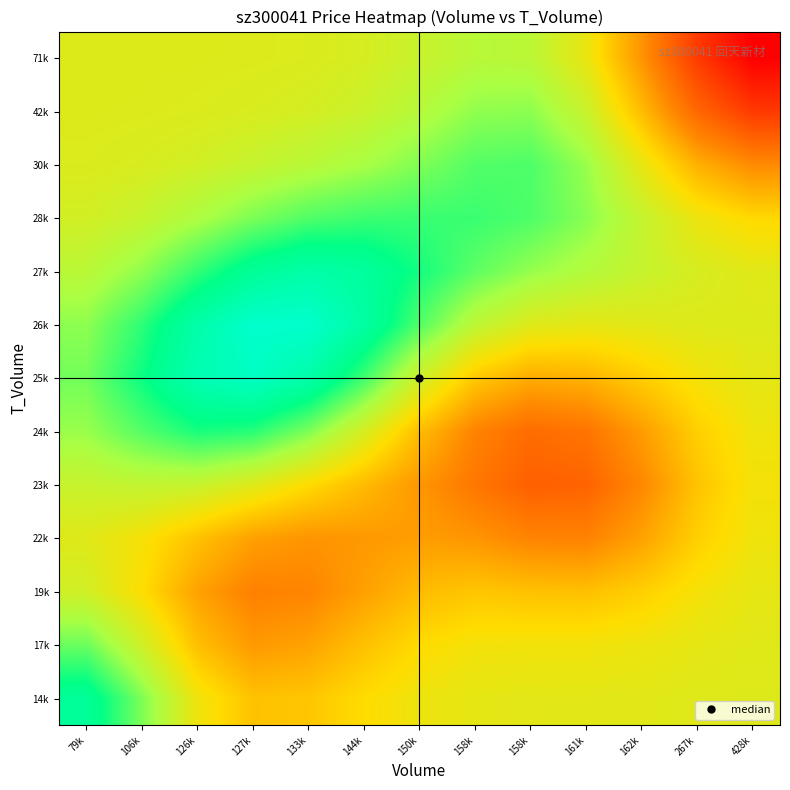

Reading left to right, list all the values displayed in this chart.

14k: 79k=17.4	106k=17.3	126k=17.2	127k=17.1	133k=17.1	144k=17.2	150k=17.2	158k=17.2	158k=17.2	161k=17.2	162k=17.2	267k=17.2	428k=17.2
17k: 79k=17.3	106k=17.2	126k=17.1	127k=17.1	133k=17.1	144k=17.1	150k=17.2	158k=17.2	158k=17.2	161k=17.2	162k=17.2	267k=17.2	428k=17.2
19k: 79k=17.2	106k=17.2	126k=17.1	127k=17.0	133k=17.1	144k=17.1	150k=17.1	158k=17.1	158k=17.1	161k=17.1	162k=17.2	267k=17.2	428k=17.2
22k: 79k=17.2	106k=17.2	126k=17.1	127k=17.1	133k=17.1	144k=17.1	150k=17.1	158k=17.1	158k=17.1	161k=17.1	162k=17.1	267k=17.2	428k=17.2
23k: 79k=17.3	106k=17.3	126k=17.3	127k=17.2	133k=17.2	144k=17.1	150k=17.1	158k=17.0	158k=17.0	161k=17.0	162k=17.1	267k=17.1	428k=17.2
24k: 79k=17.3	106k=17.4	126k=17.4	127k=17.4	133k=17.3	144k=17.2	150k=17.1	158k=17.1	158k=17.0	161k=17.0	162k=17.1	267k=17.2	428k=17.2
25k: 79k=17.3	106k=17.4	126k=17.5	127k=17.5	133k=17.5	144k=17.4	150k=17.2	158k=17.1	158k=17.1	161k=17.1	162k=17.2	267k=17.2	428k=17.2
26k: 79k=17.3	106k=17.4	126k=17.5	127k=17.5	133k=17.5	144k=17.5	150k=17.4	158k=17.3	158k=17.2	161k=17.2	162k=17.2	267k=17.2	428k=17.2
27k: 79k=17.3	106k=17.3	126k=17.4	127k=17.4	133k=17.5	144k=17.5	150k=17.4	158k=17.3	158k=17.3	161k=17.3	162k=17.3	267k=17.2	428k=17.2
28k: 79k=17.2	106k=17.3	126k=17.3	127k=17.3	133k=17.4	144k=17.4	150k=17.4	158k=17.4	158k=17.4	161k=17.3	162k=17.3	267k=17.2	428k=17.2
30k: 79k=17.2	106k=17.2	126k=17.2	127k=17.3	133k=17.3	144k=17.3	150k=17.3	158k=17.4	158k=17.4	161k=17.3	162k=17.2	267k=17.1	428k=17.1
42k: 79k=17.2	106k=17.2	126k=17.2	127k=17.2	133k=17.2	144k=17.3	150k=17.3	158k=17.3	158k=17.3	161k=17.3	162k=17.1	267k=17.0	428k=16.9
71k: 79k=17.2	106k=17.2	126k=17.2	127k=17.2	133k=17.2	144k=17.2	150k=17.3	158k=17.3	158k=17.3	161k=17.2	162k=17.1	267k=16.9	428k=16.8